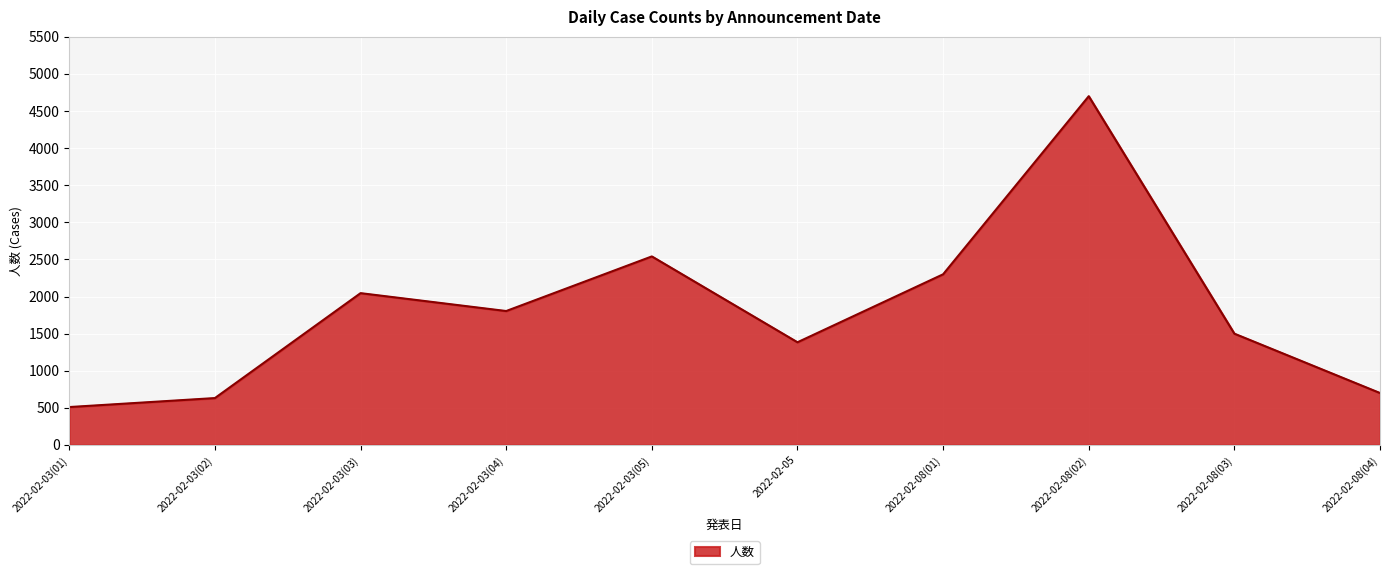

What is the difference between the maximum and minimum values?

4189